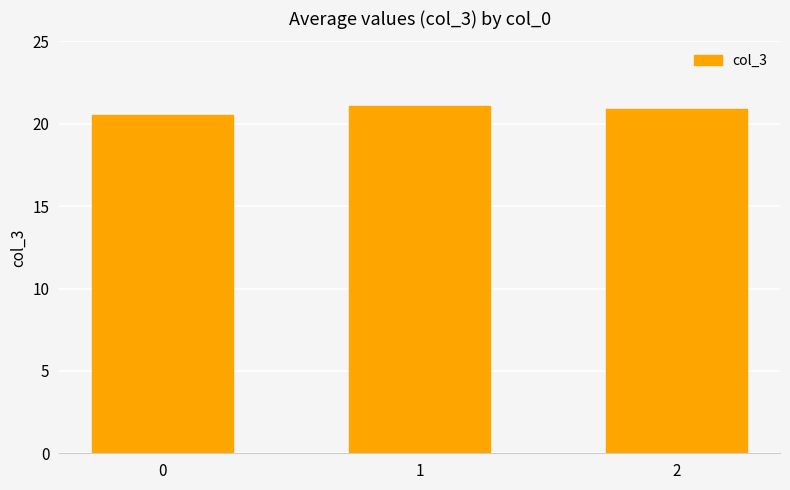

Approximately how many times larger is the value at 1 compared to 2?

1.0